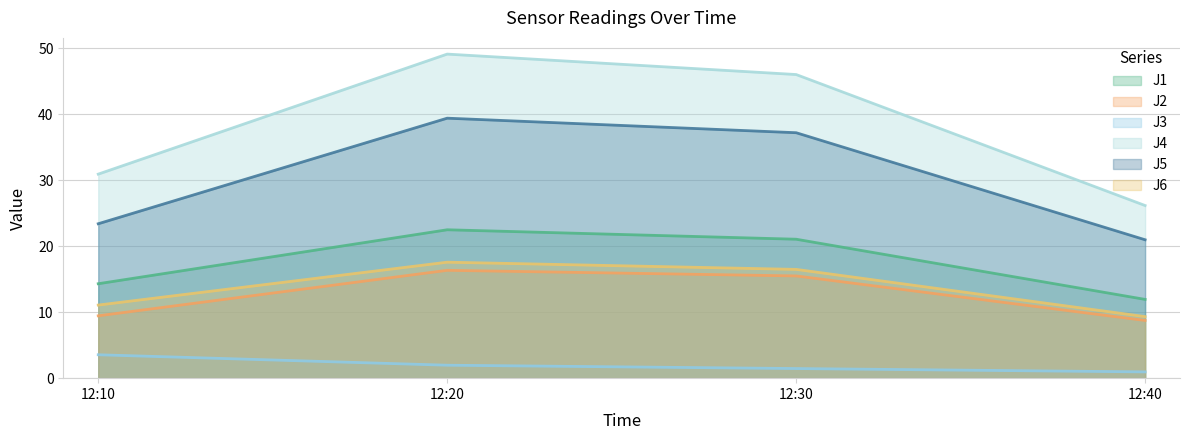

Which series has the largest total across all categories?

J4